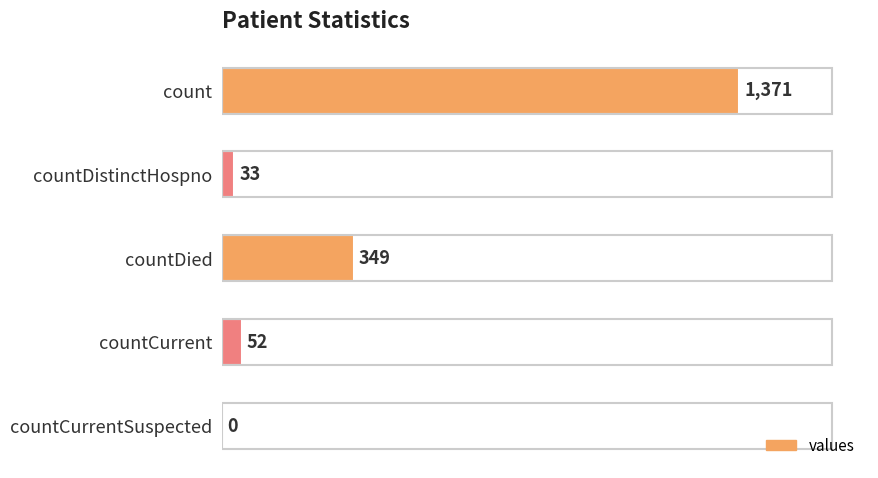

At which label is the value closest to 685?

countDied